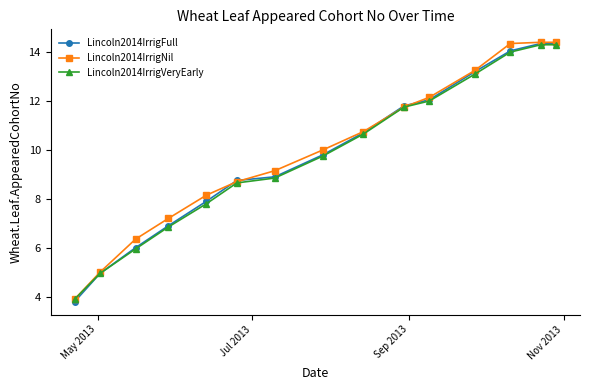

What are all the series names shown in the legend?

Lincoln2014IrrigFull, Lincoln2014IrrigNil, Lincoln2014IrrigVeryEarly